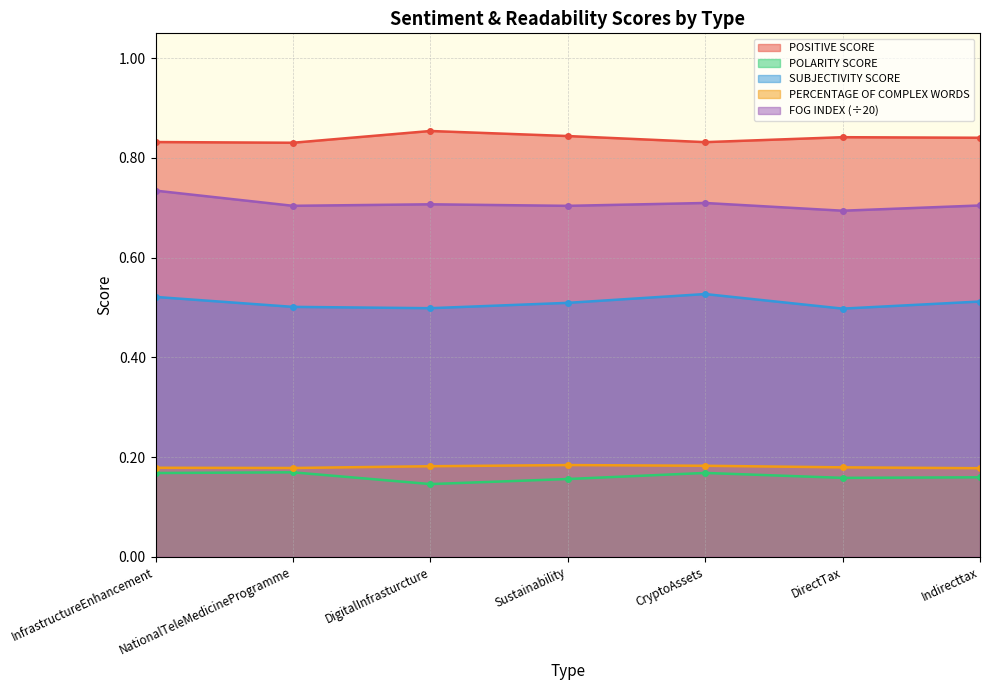

Read the POSITIVE SCORE value at CryptoAssets.

0.8